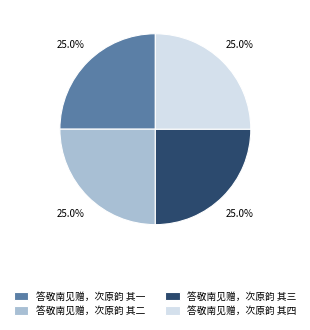

To the nearest percent, what is the combined percentage of 答敬南见赠，次原韵 其四 and 答敬南见赠，次原韵 其二?

50%